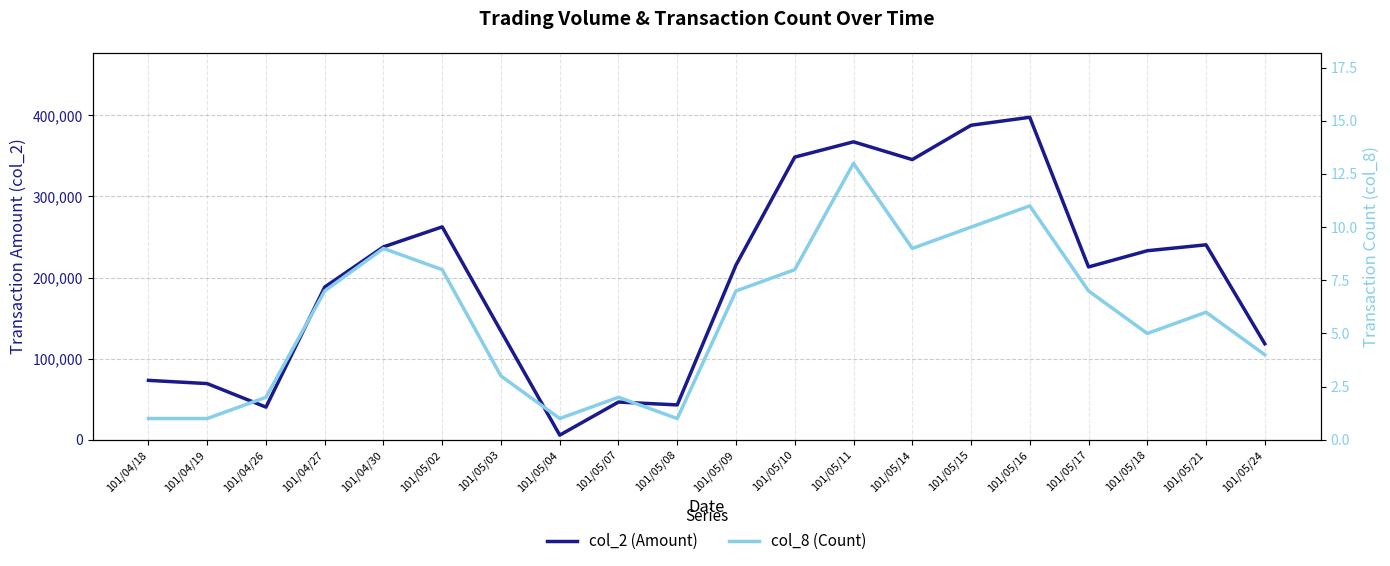

True or false: col_2 (Amount) and col_8 (Count) cross at least once.

False